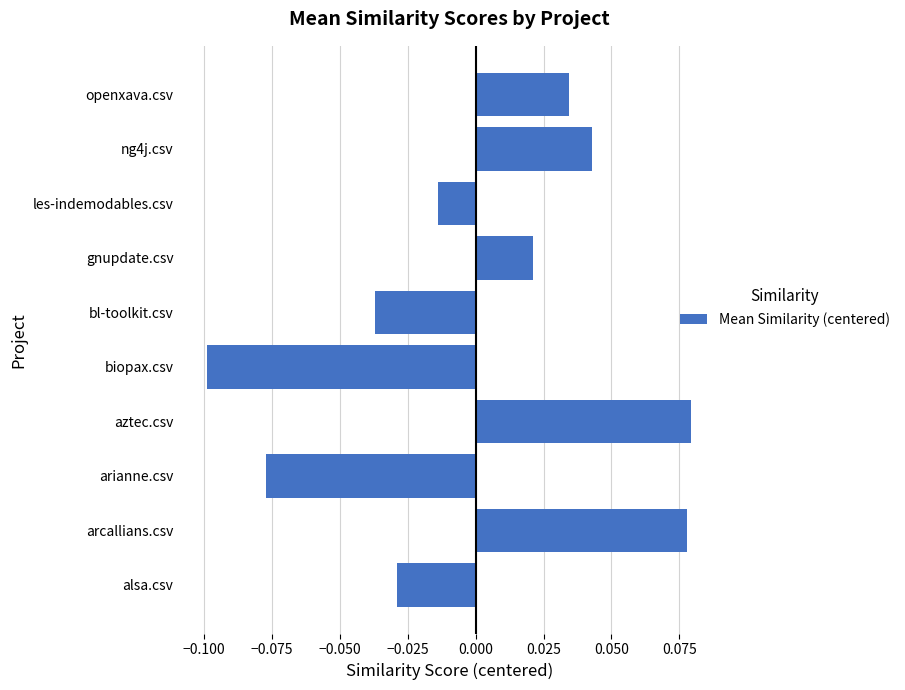

The chart shows a value of -0.0 at biopax.csv. True or false?

False